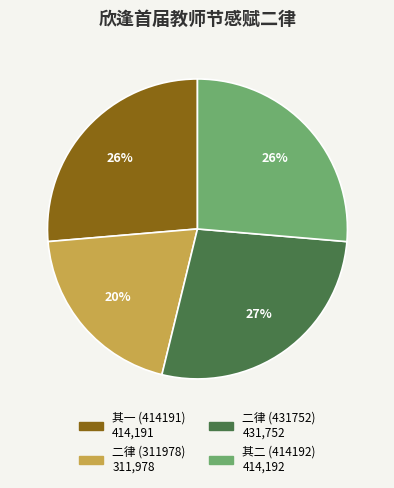

Does any single category account for the majority?

No